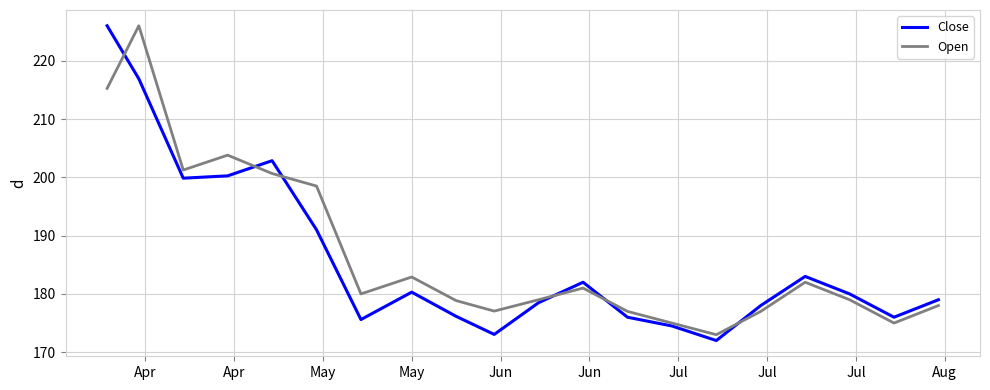

What is the highest value of the Open series?

226.0